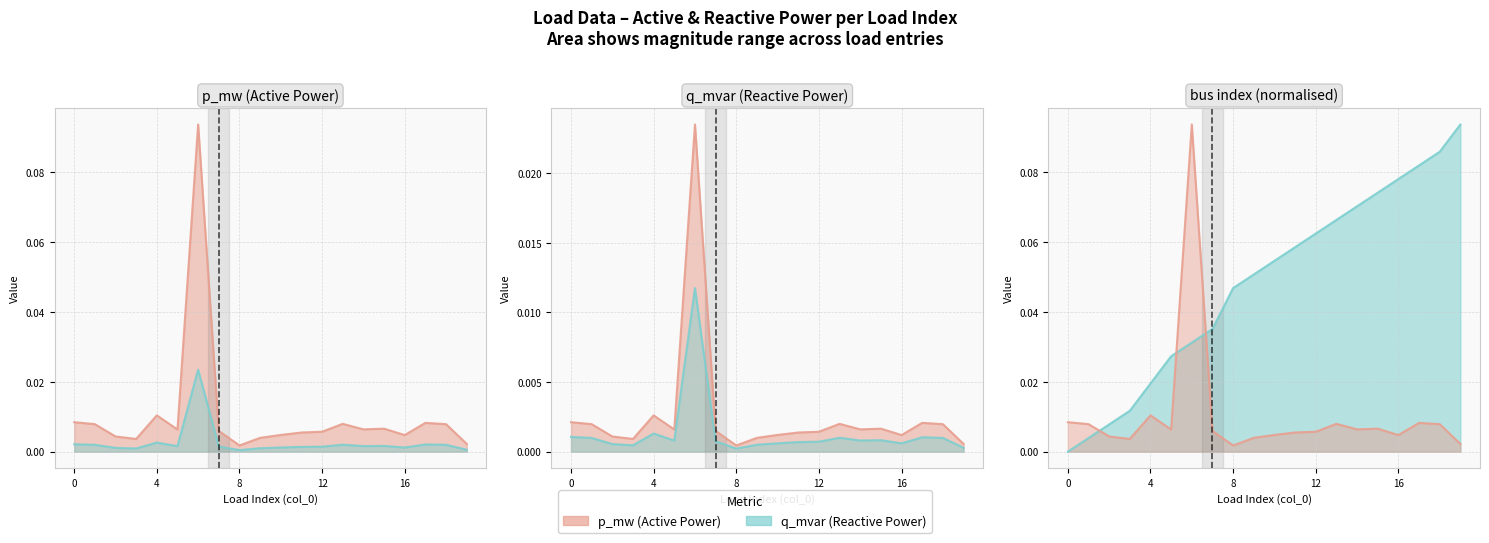

How many interior local valleys does the q_mvar series have?

5